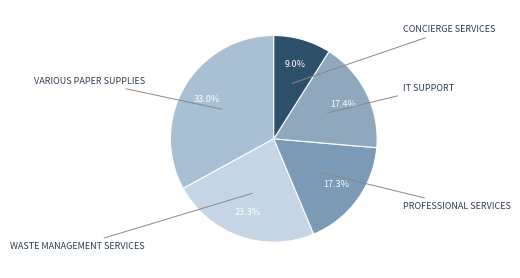

How many segments does this pie chart have?

5